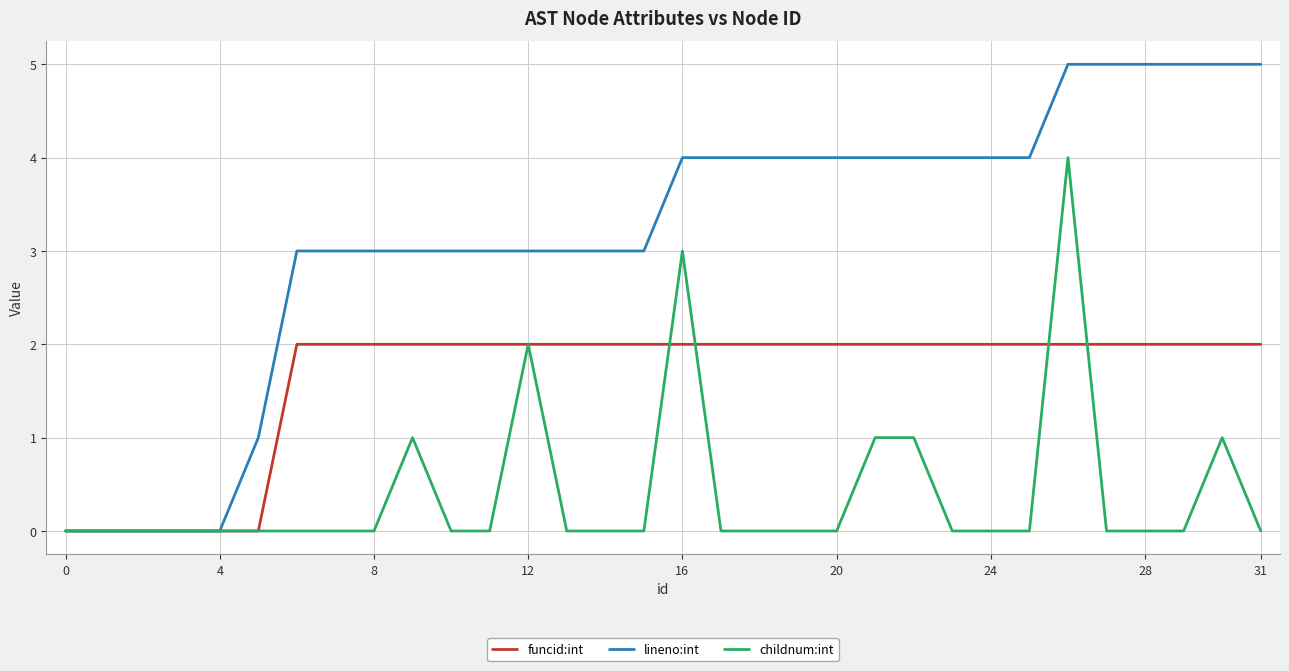

List the series in order of their overall mean, highest first.

lineno:int, funcid:int, childnum:int